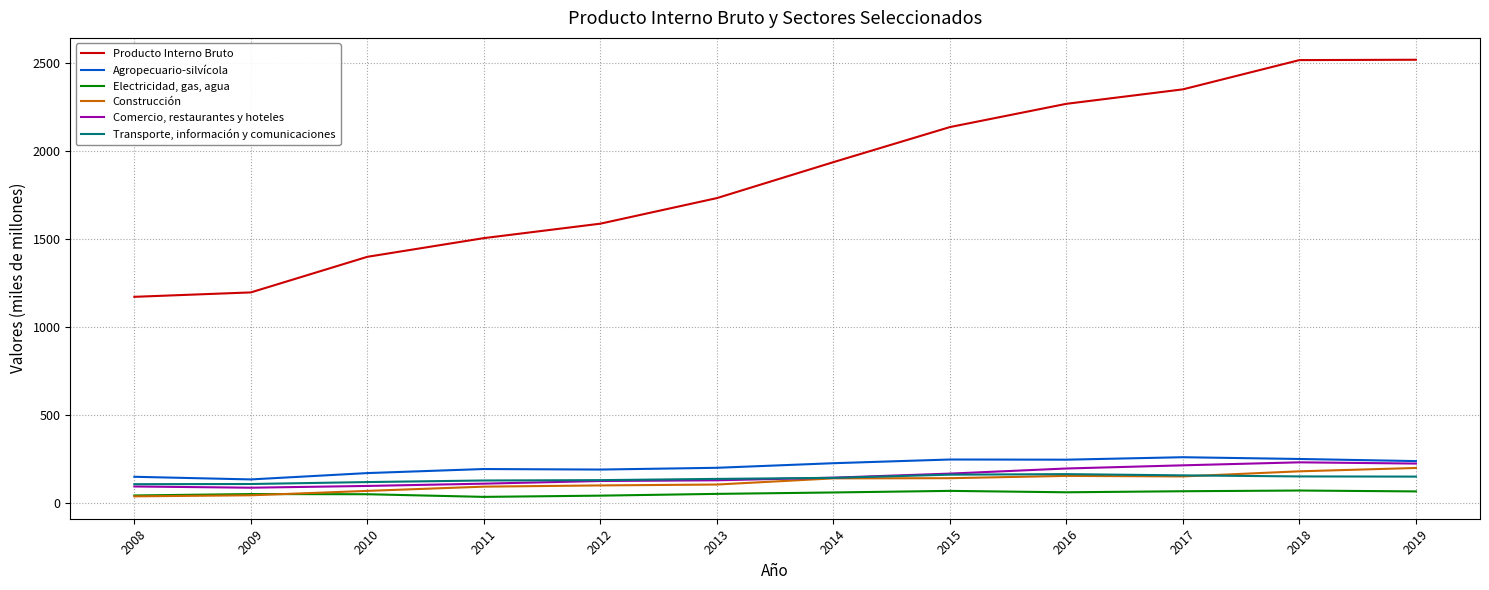

At 2017, list the series in order from smallest to largest.

Electricidad, gas, agua, Construcción, Transporte, información y comunicaciones, Comercio, restaurantes y hoteles, Agropecuario-silvícola, Producto Interno Bruto